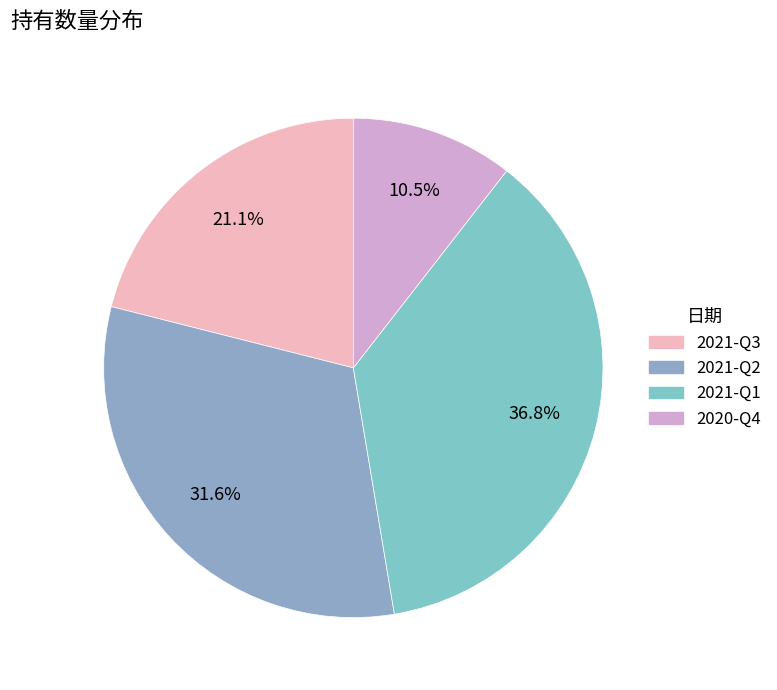

What is the change in value from 2021-Q3 to 2020-Q4?

-2